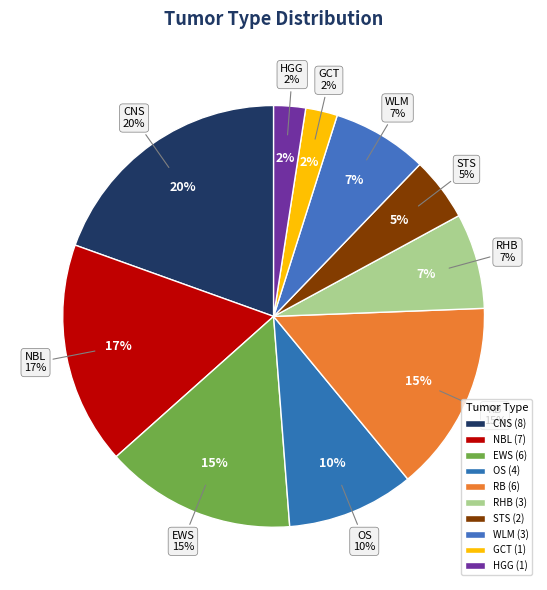

How many slices are in this pie chart?

10